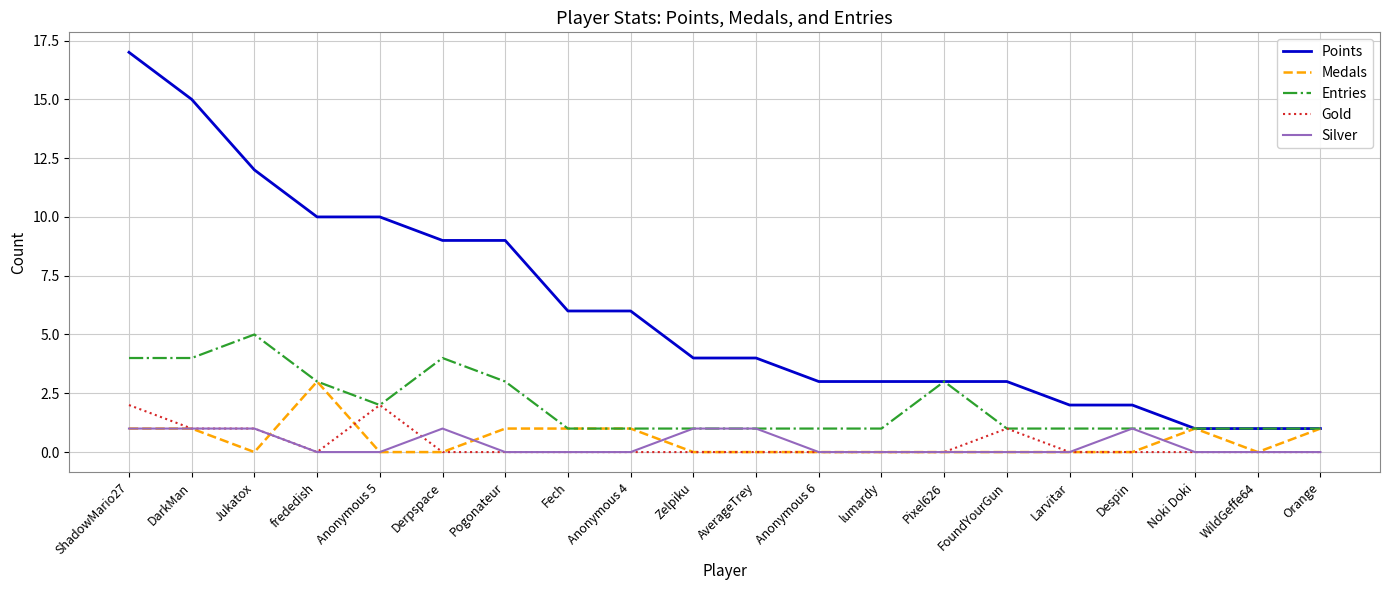

What position from the right is FoundYourGun?

6